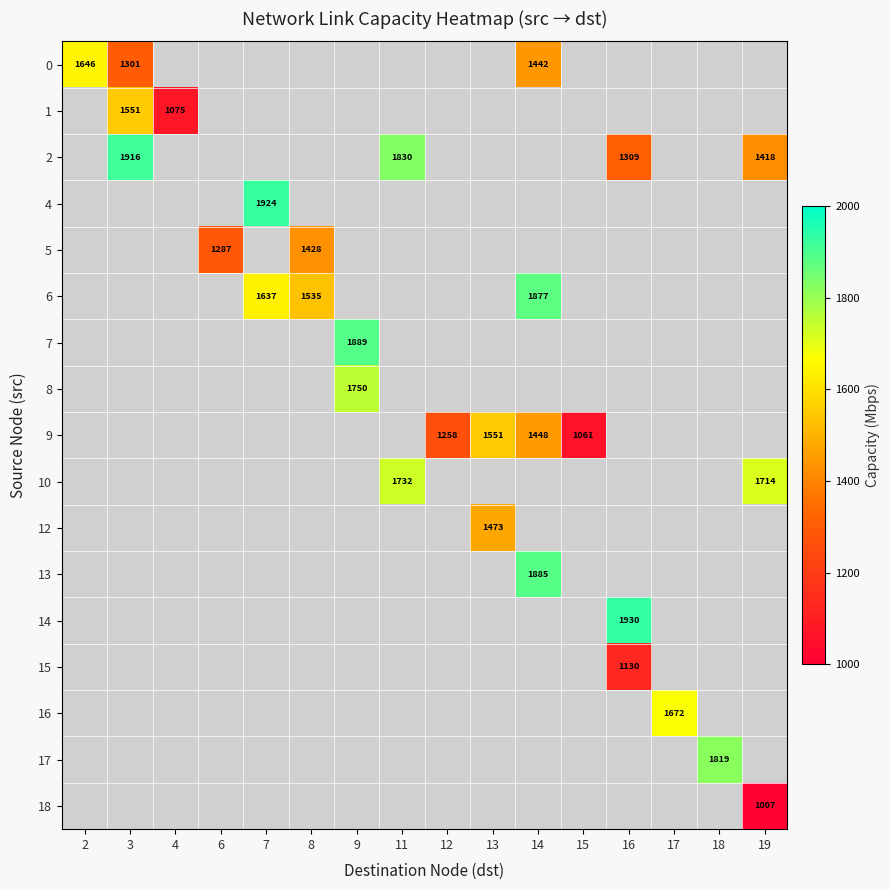

At how many categories does at least one series exceed 1620?

10